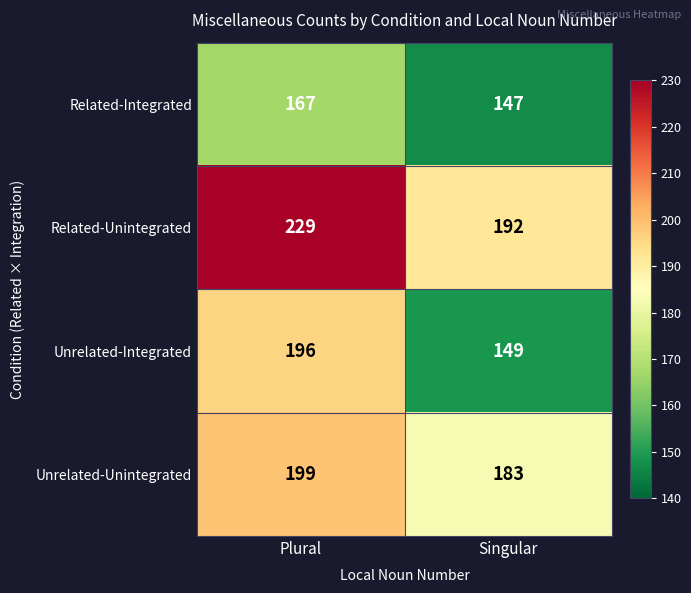

At how many categories does at least one series exceed 173?

2